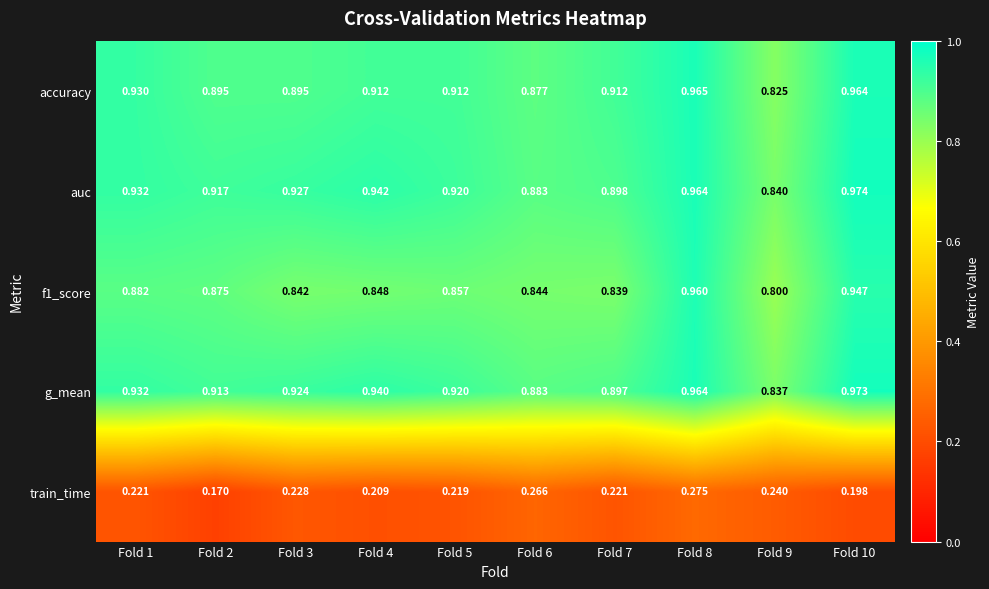

Which series has the largest total across all categories?

auc